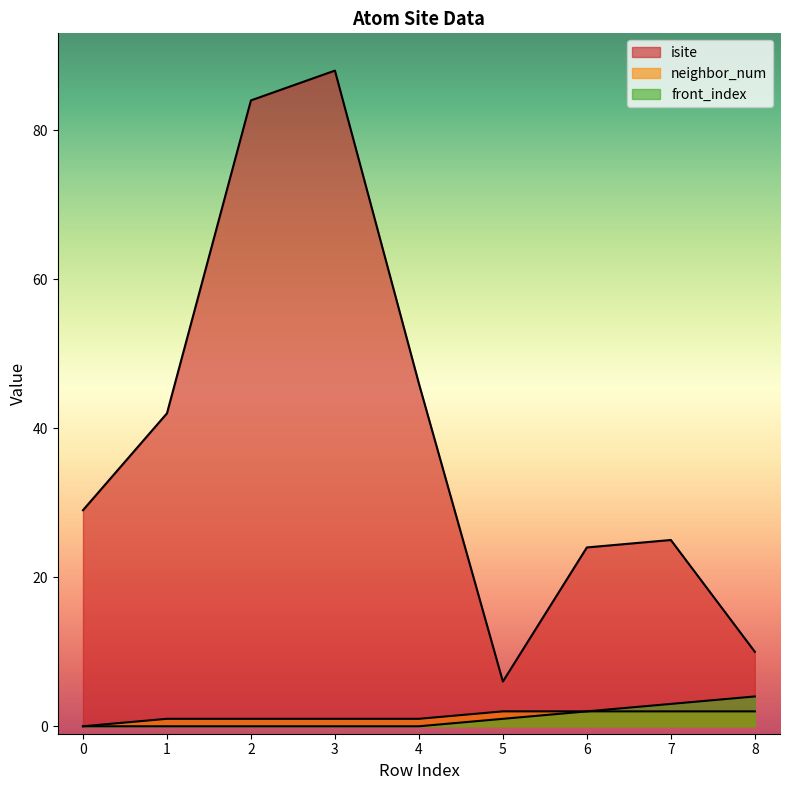

What is the value of the isite point at the 7th from the left?

24